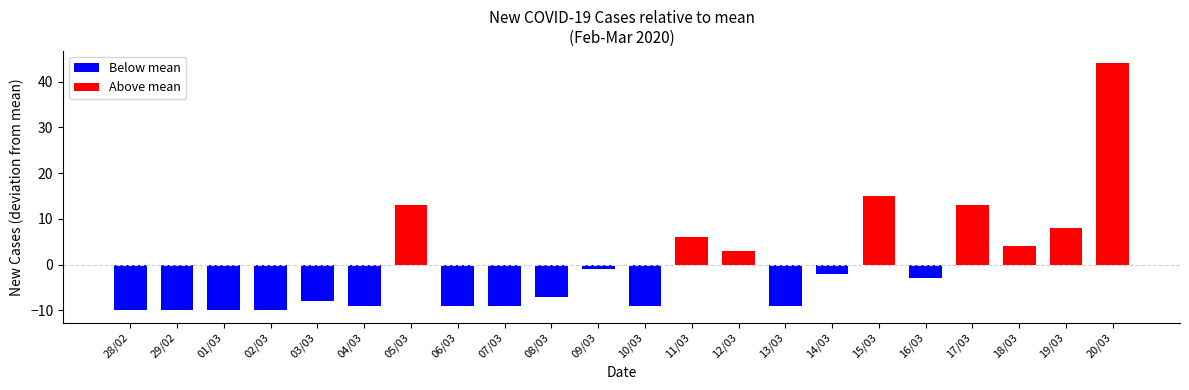

How many data points does each series have?

22